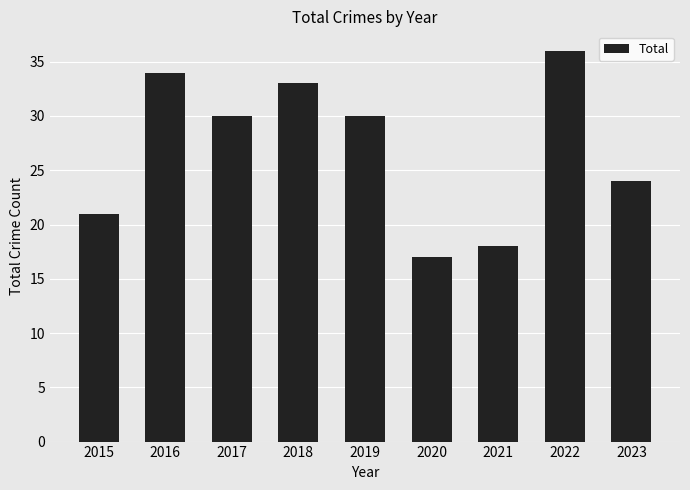

What is the sum of all values?

243